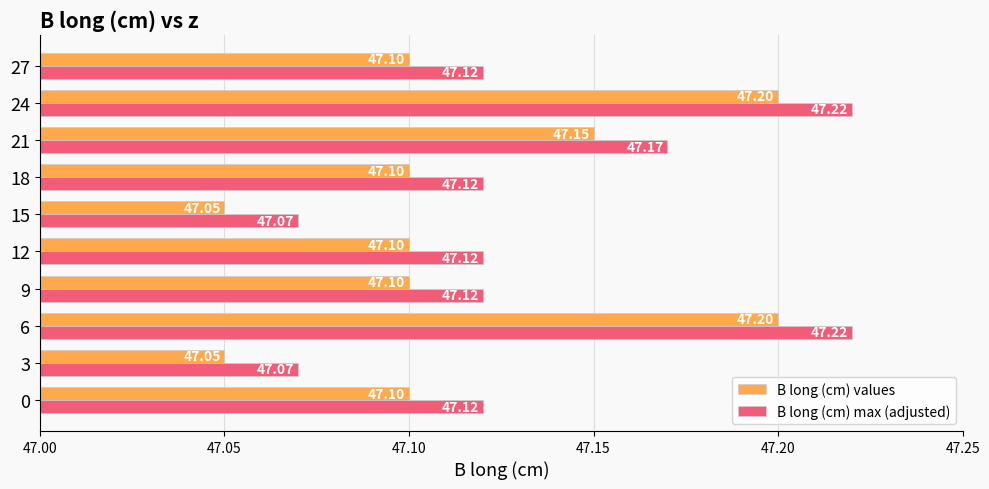

List the series in order of their peak value, lowest first.

B long (cm) values, B long (cm) max (adjusted)